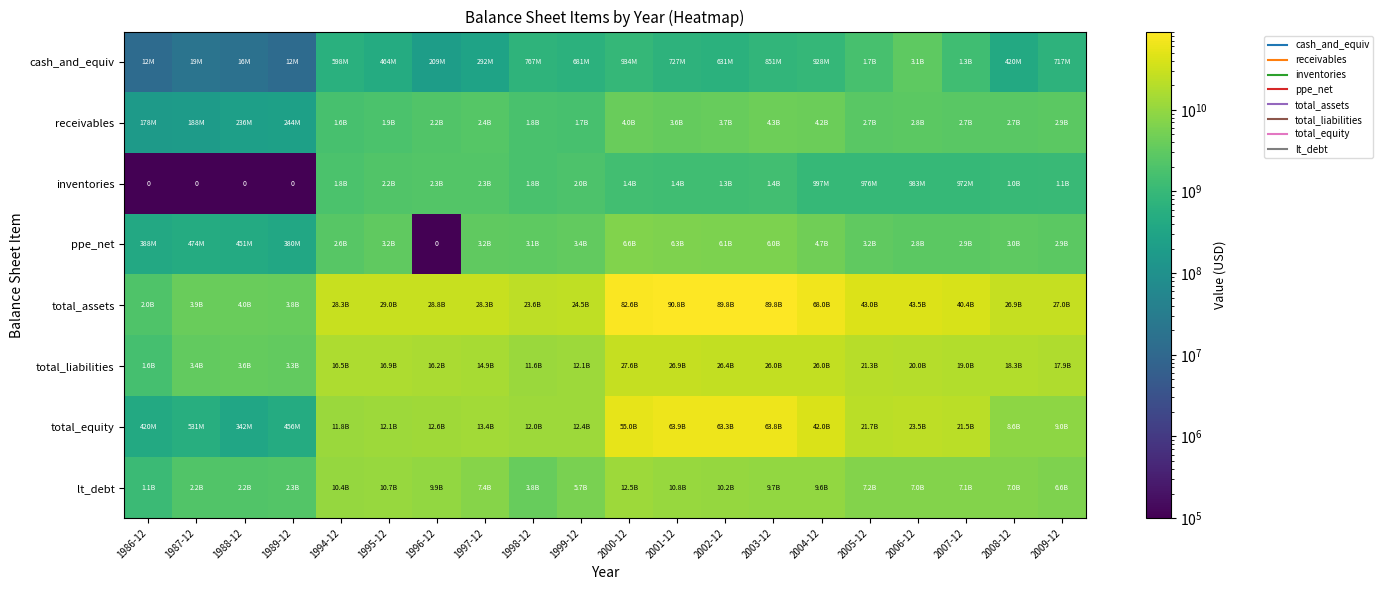

What is the total value across all series at 2003-12?

202003600000